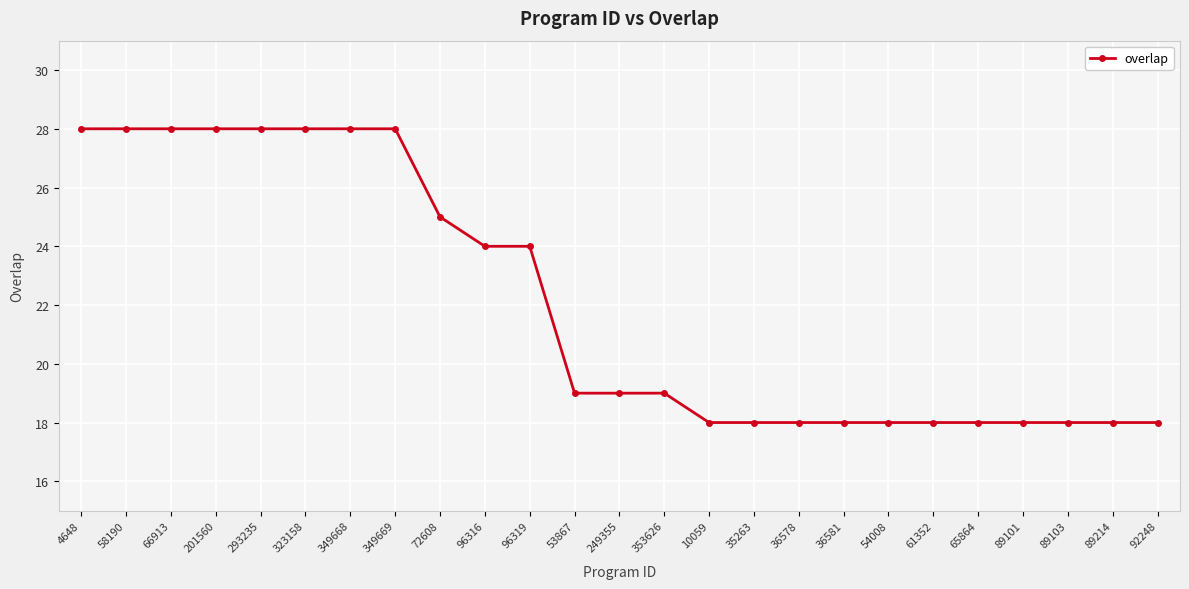

What is the value of the 3rd point from the left?

28